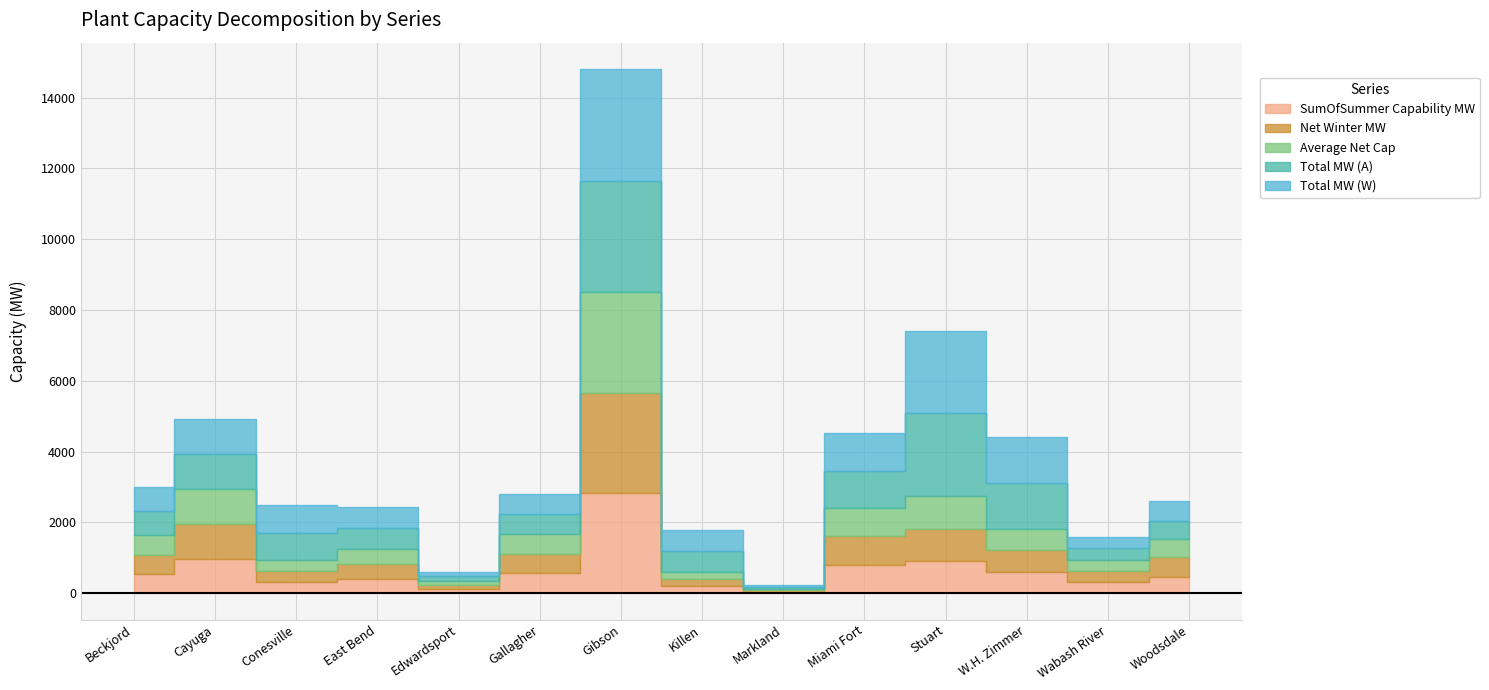

True or false: SumOfSummer Capability MW and Net Winter MW cross at least once.

False